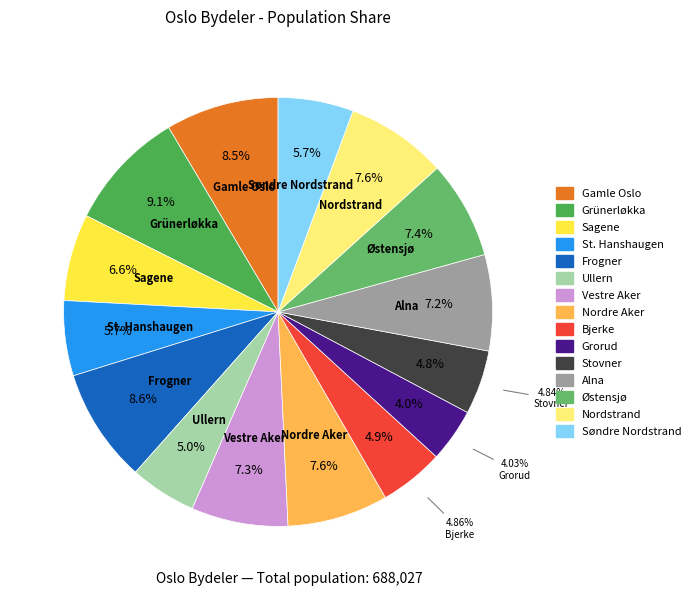

Which category has the smallest portion of the pie?

Grorud